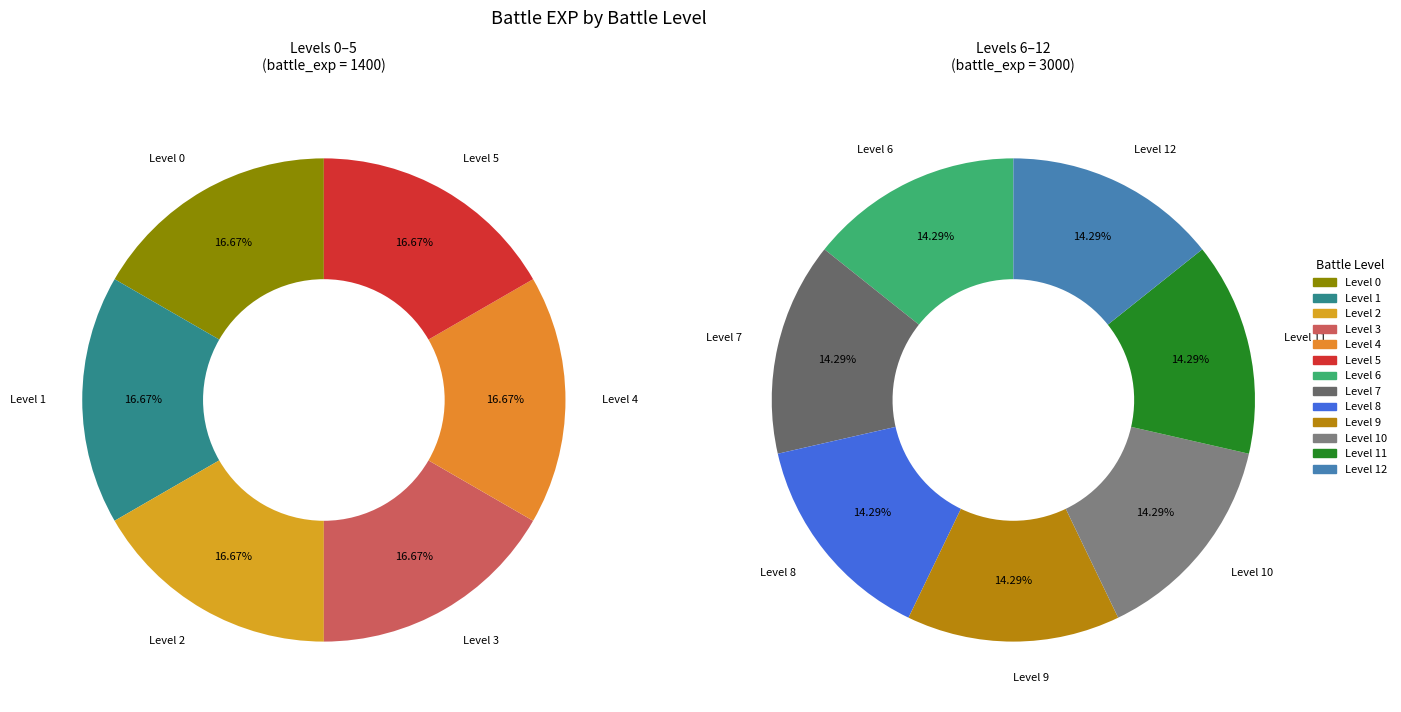

How many slices are in this pie chart?

13